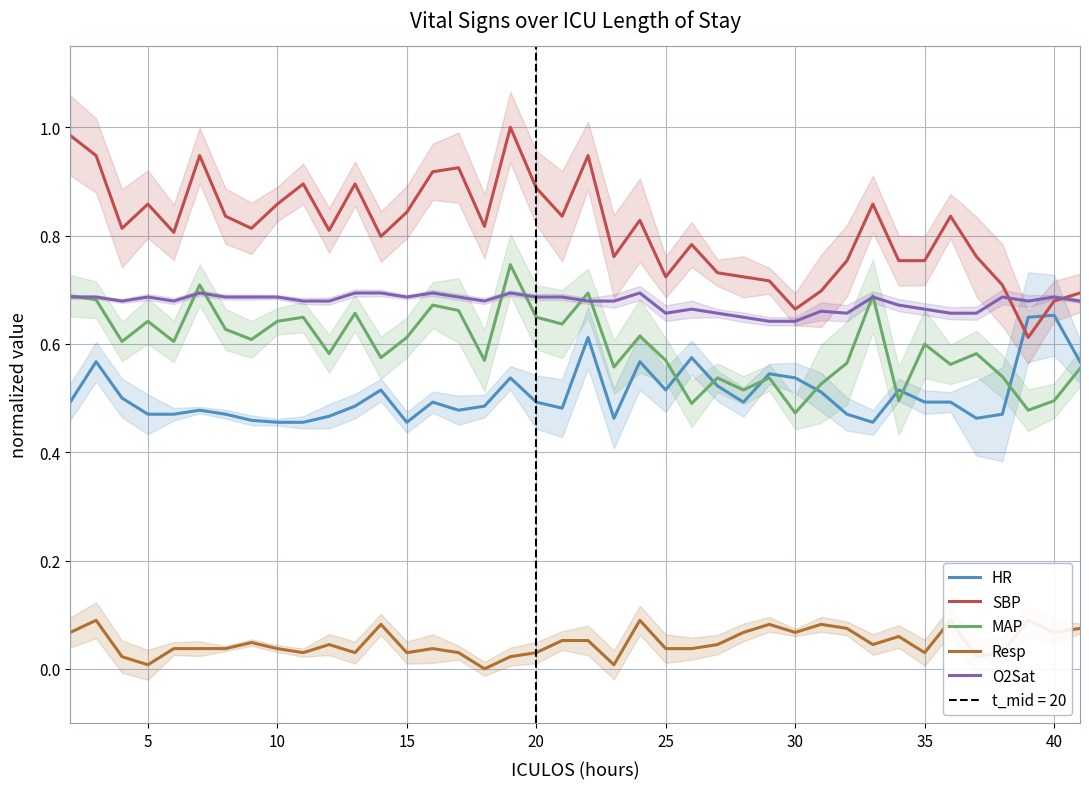

True or false: HR and SBP cross at least once.

True